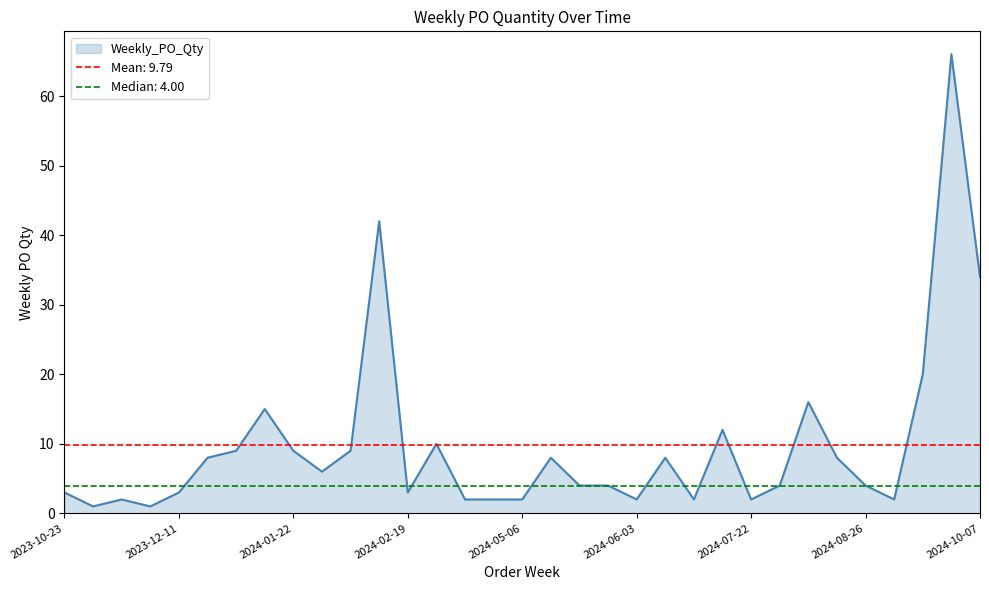

What is the value of the 15th point from the left?

2